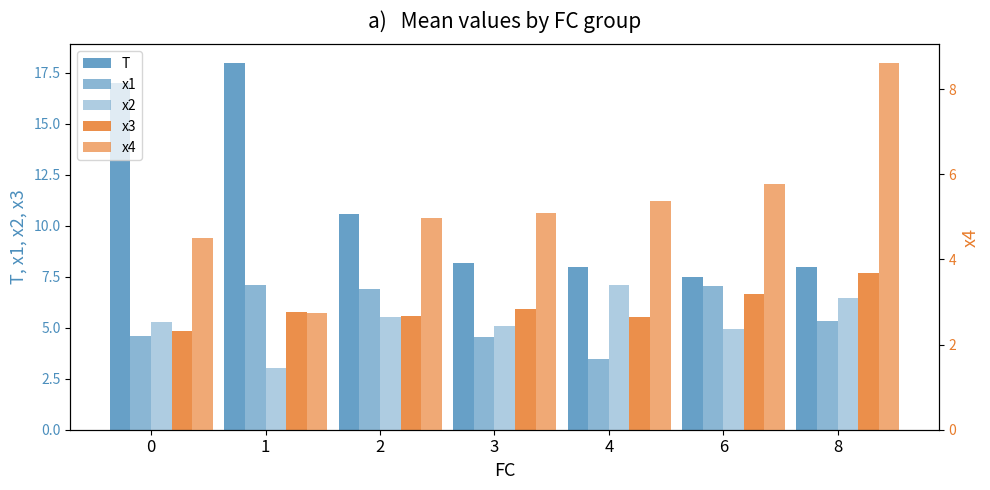

What value does the x1 series have at 2?

6.9